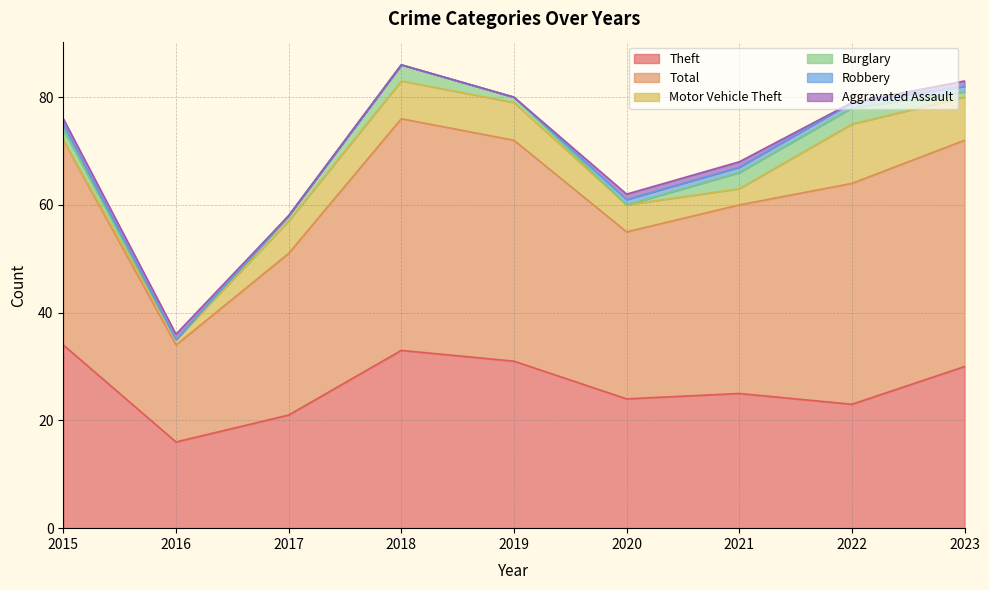

At which category is the sum across all series the highest?

2018